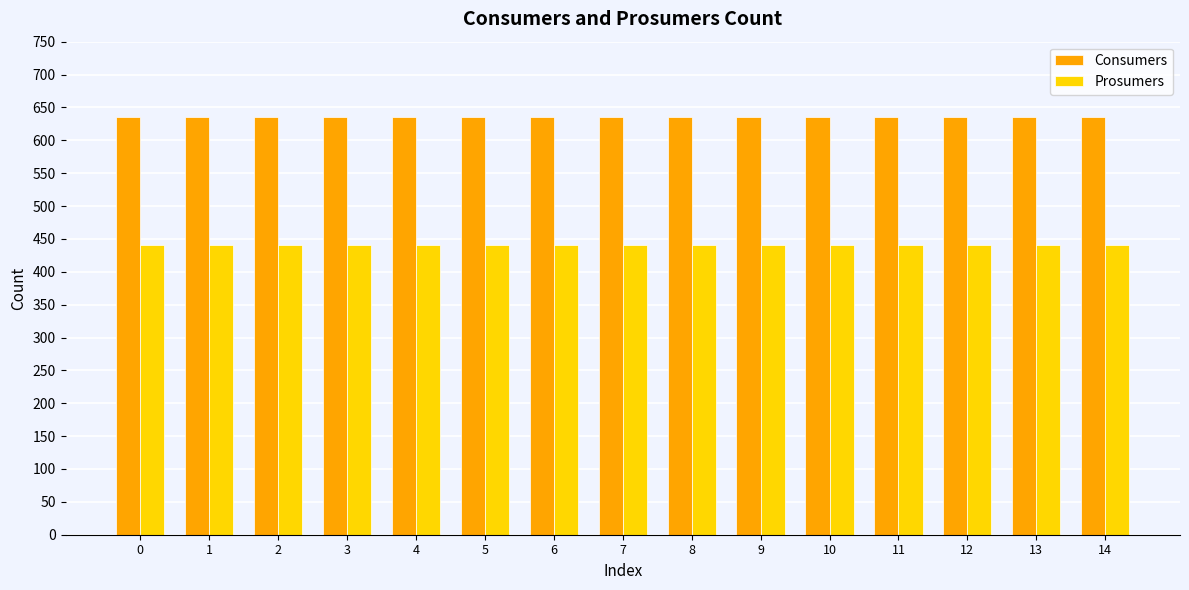

What is the greatest value displayed?

635